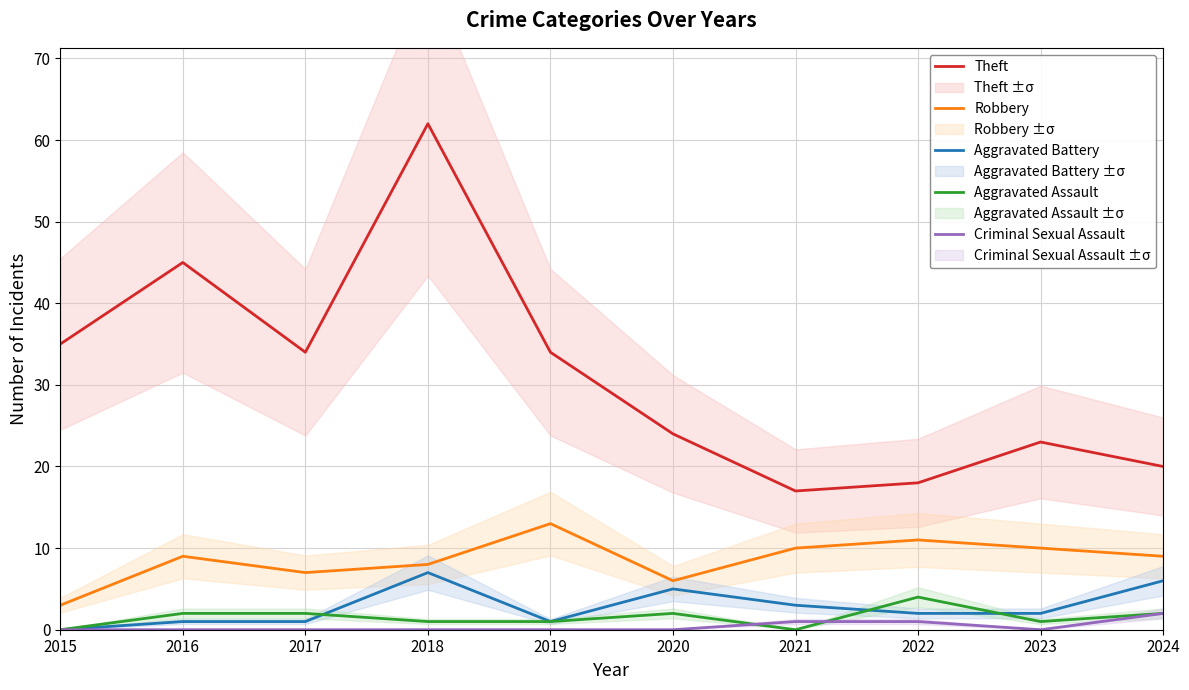

Does the chart display data point markers on the line(s)?

No